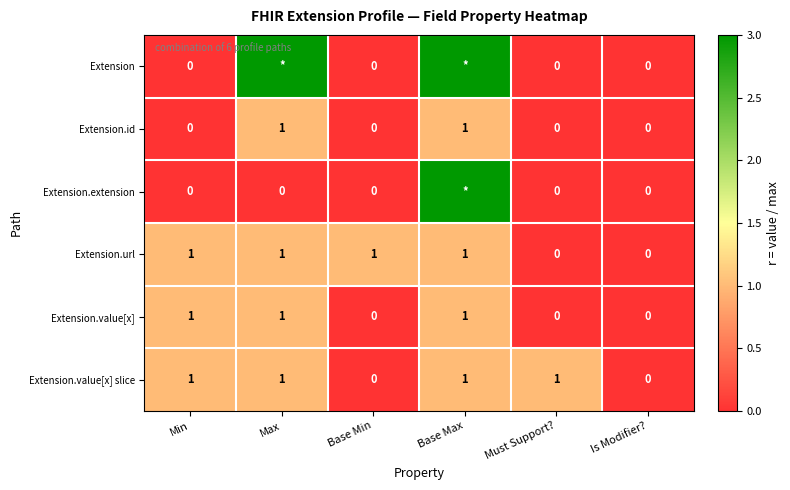

Count the Extension.id values in the range 0 to 1.

6